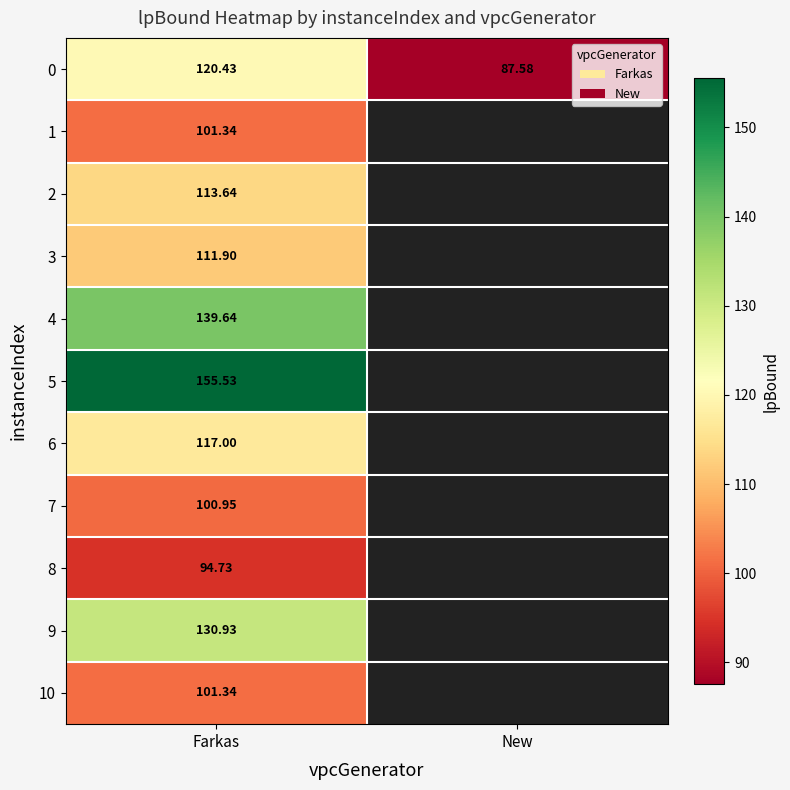

Which category has the lowest value across all series?

New